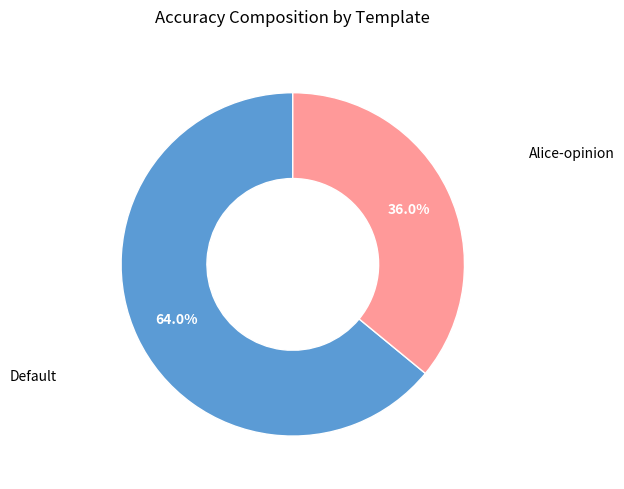

Does any single category account for the majority?

Yes